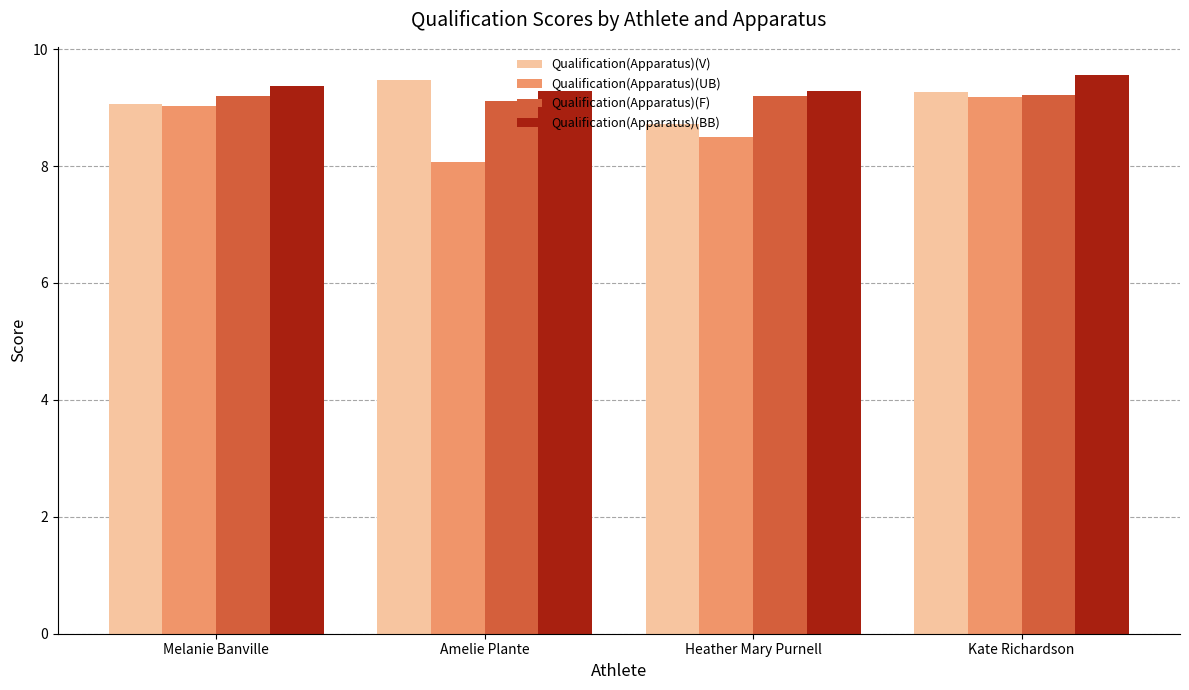

Does the chart contain any negative values?

No